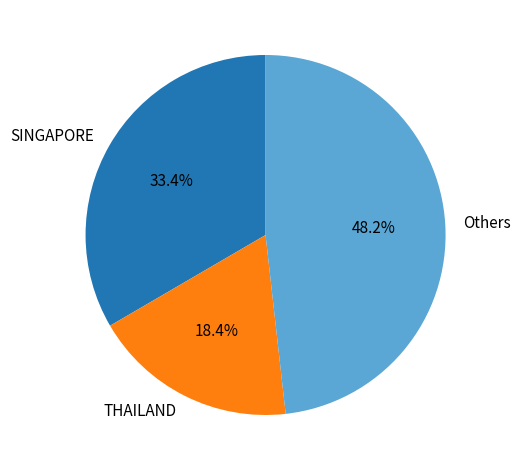

What portion of the pie excludes SINGAPORE?

66.6%